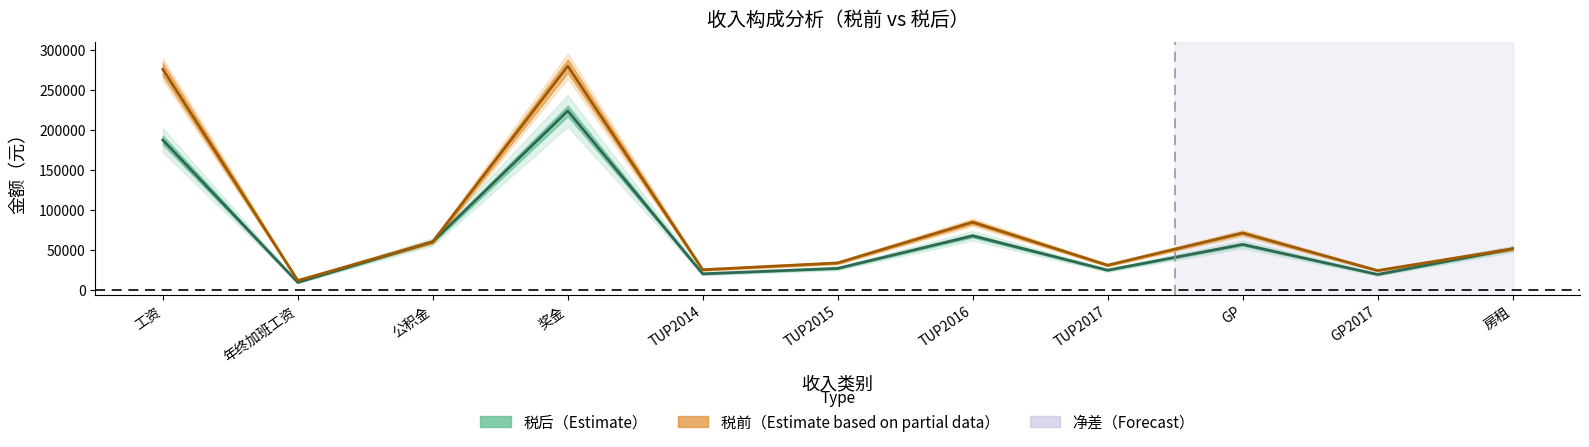

How many data points in 税后（中值） are less than 51600?

5